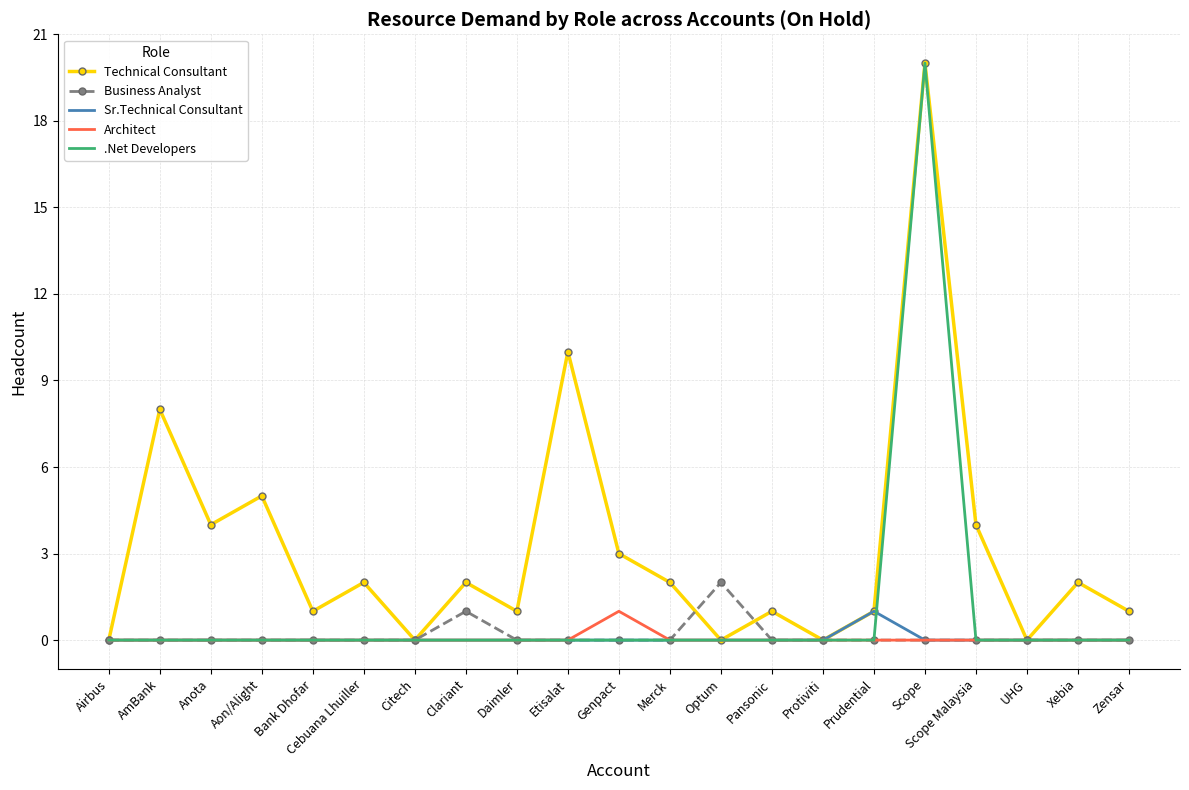

At which category is the sum across all series the highest?

Scope